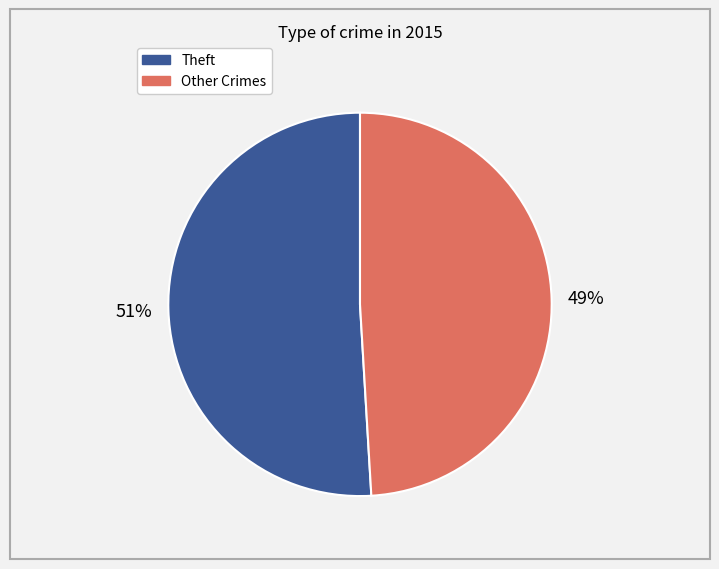

Does any single category account for the majority?

Yes